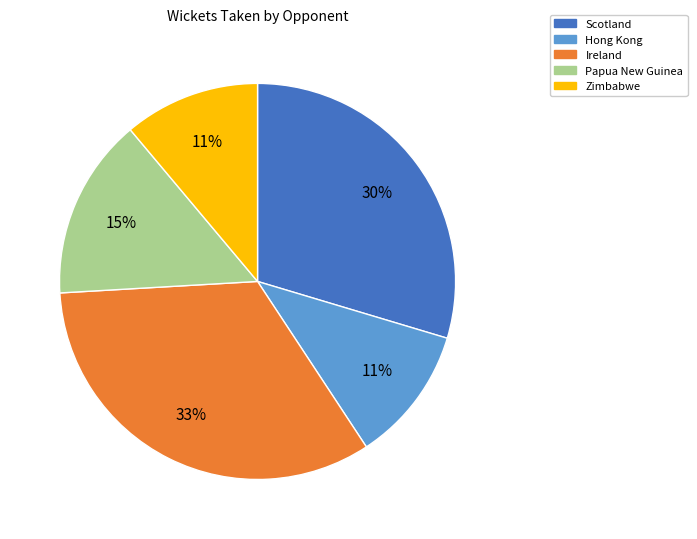

Count the number of slices in the pie.

5